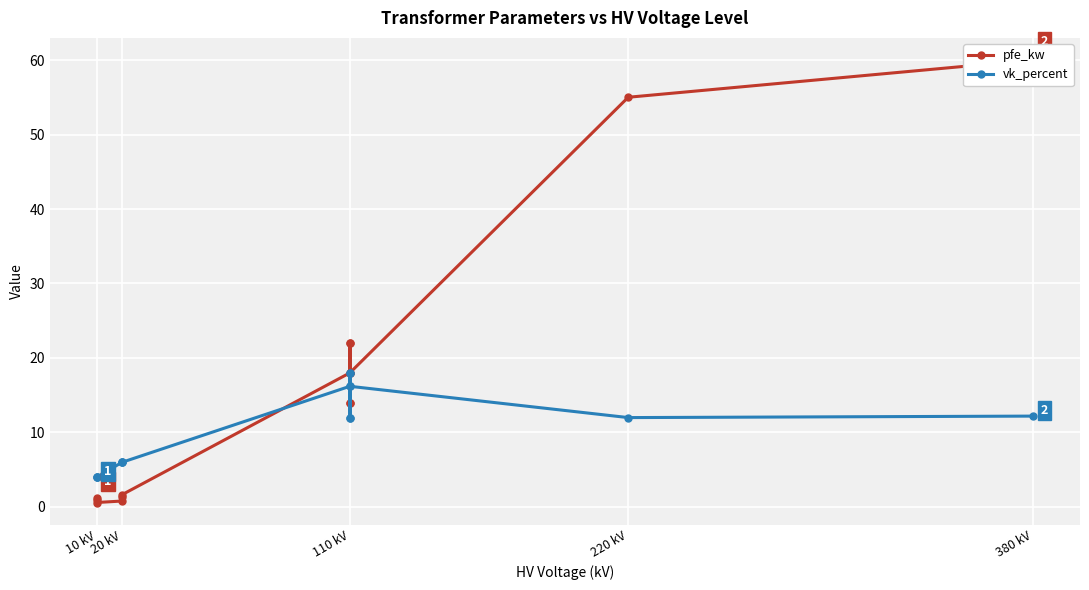

How many lines are shown in the chart?

2